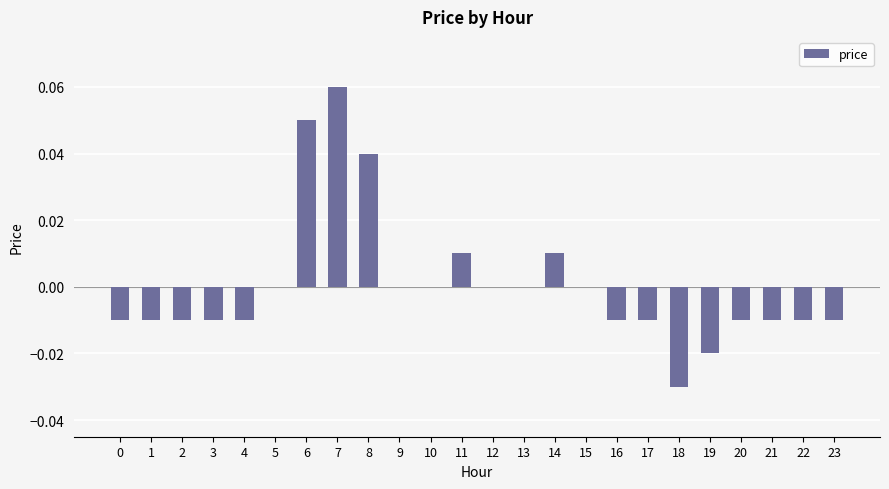

Between 8 and 2, which is larger?

8